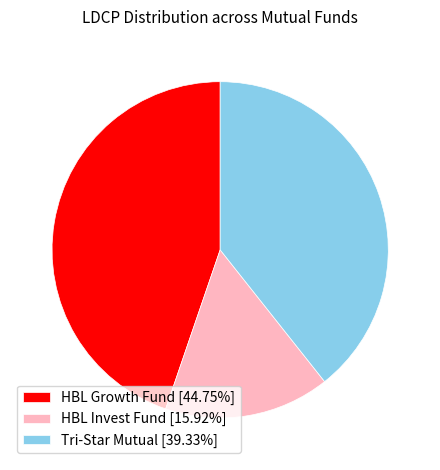

Does HBL Invest Fund account for over 50% of the chart?

No